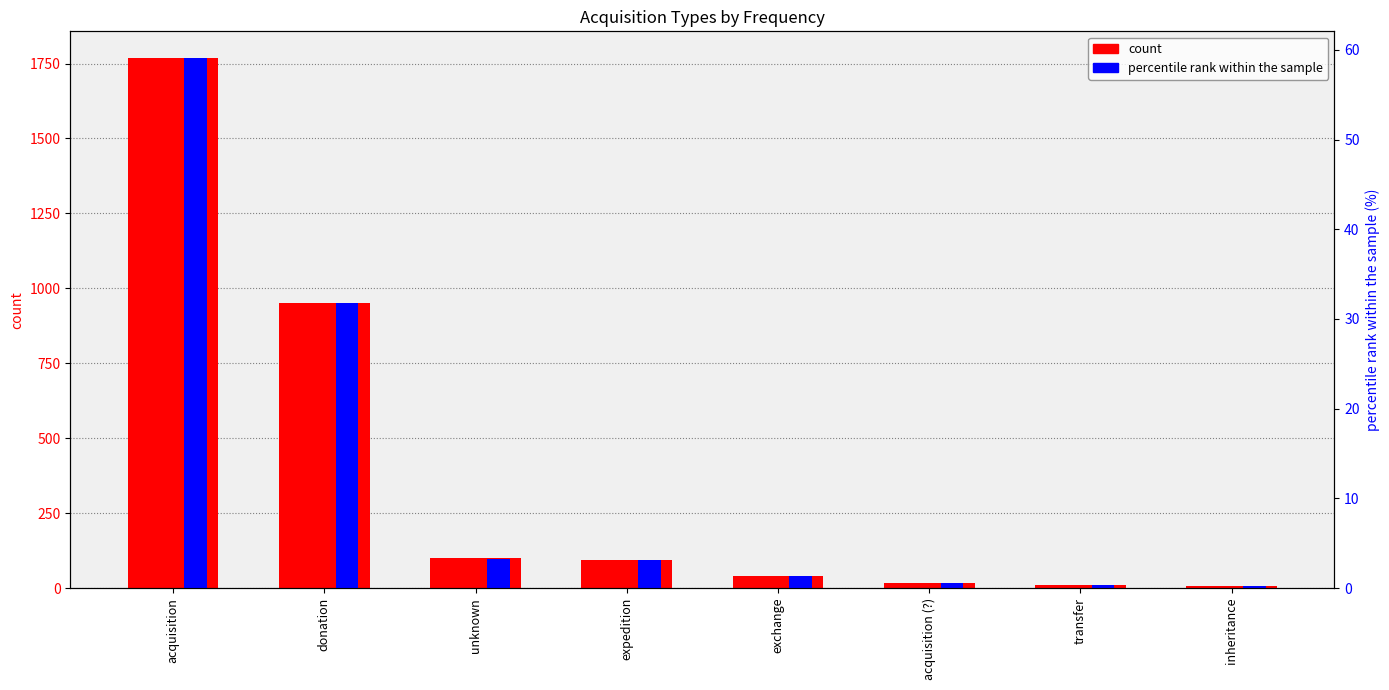

How many groups of bars are there?

8